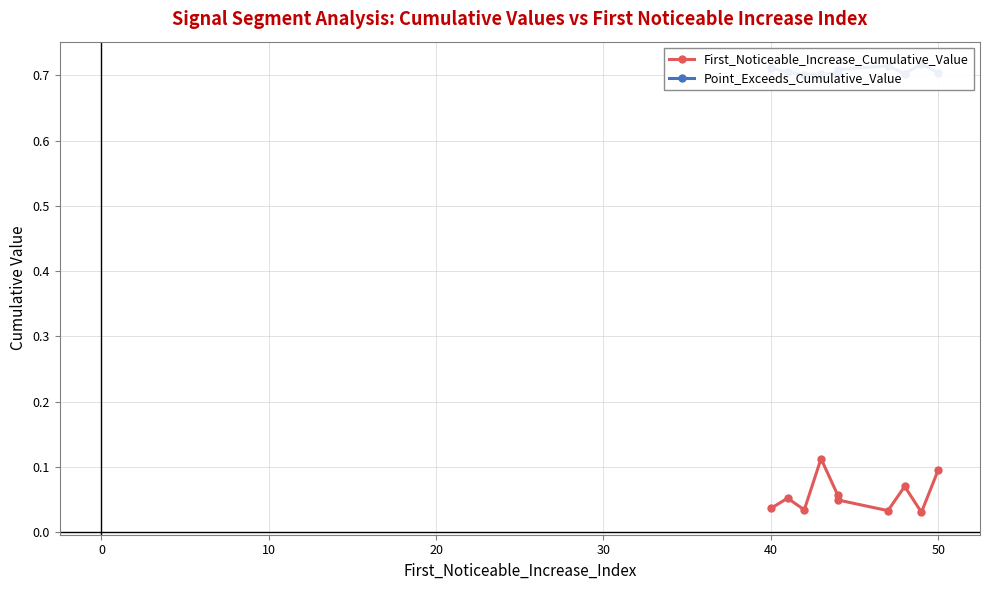

What is the average value of the Point_Exceeds_Cumulative_Value series?

0.7